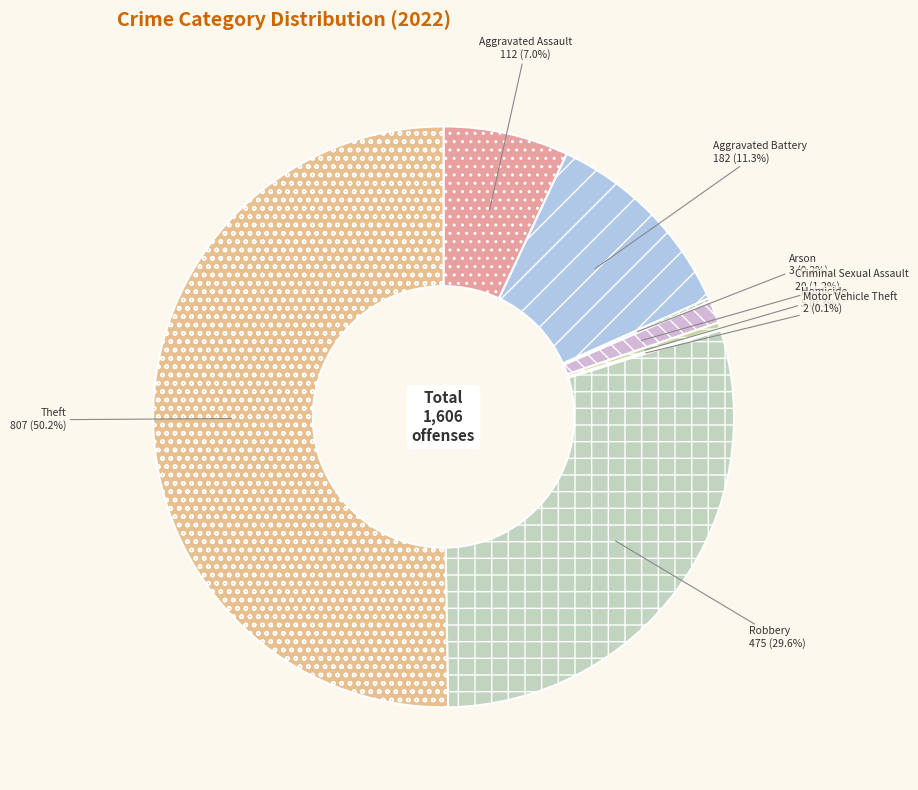

Combined, what portion of the pie is Aggravated Assault and Robbery?

36.6%